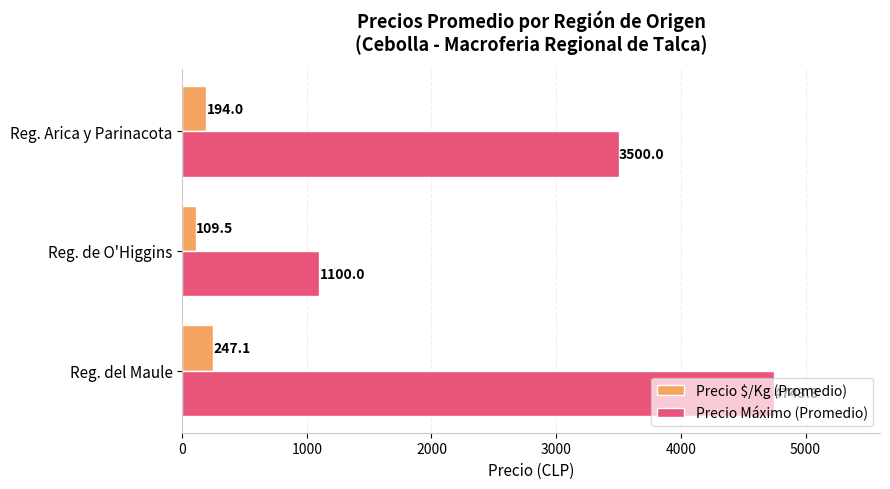

At how many categories does at least one series exceed 2123?

2